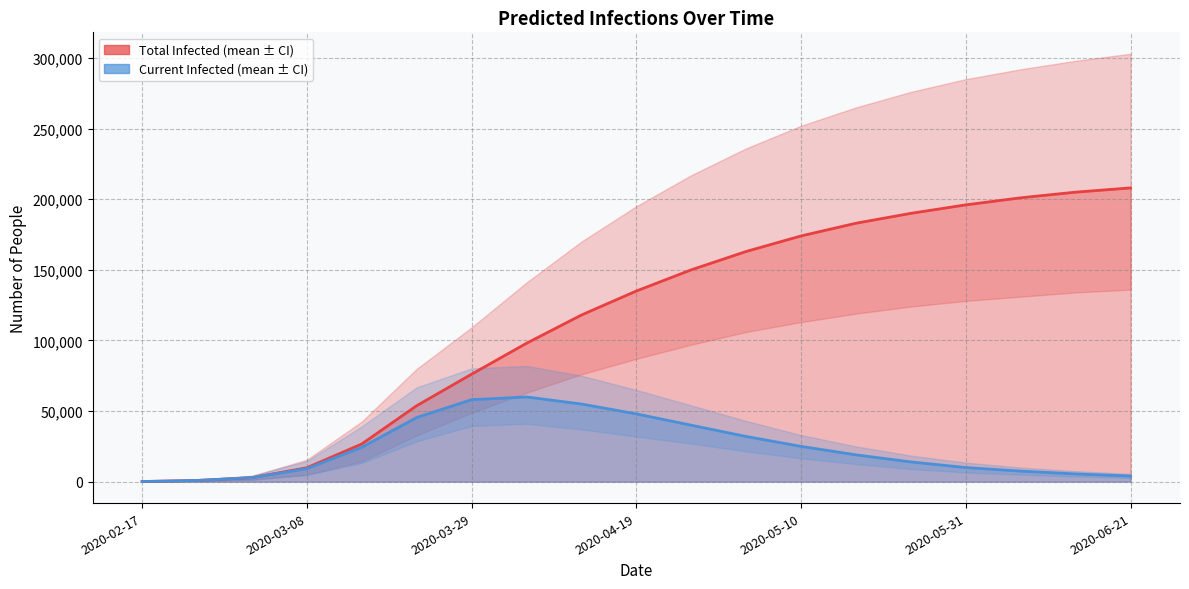

What is the difference between the maximum and second lowest values in the Current Infected (mean) series?

59128